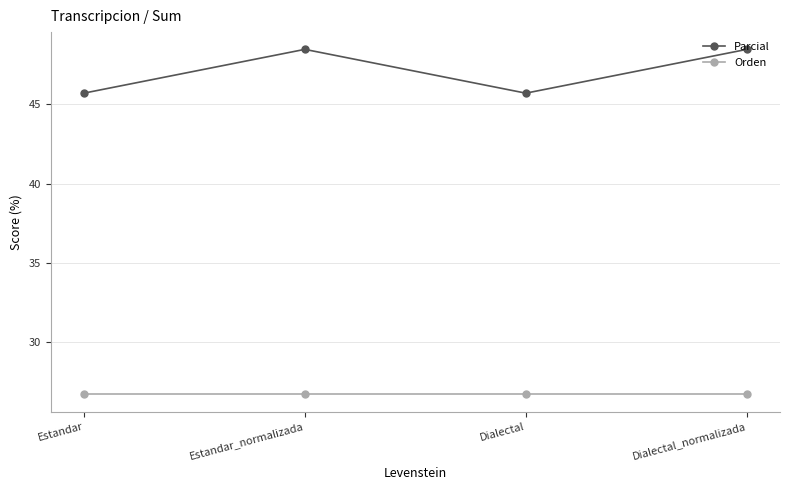

Count the Parcial values in the range 45 to 48.

2